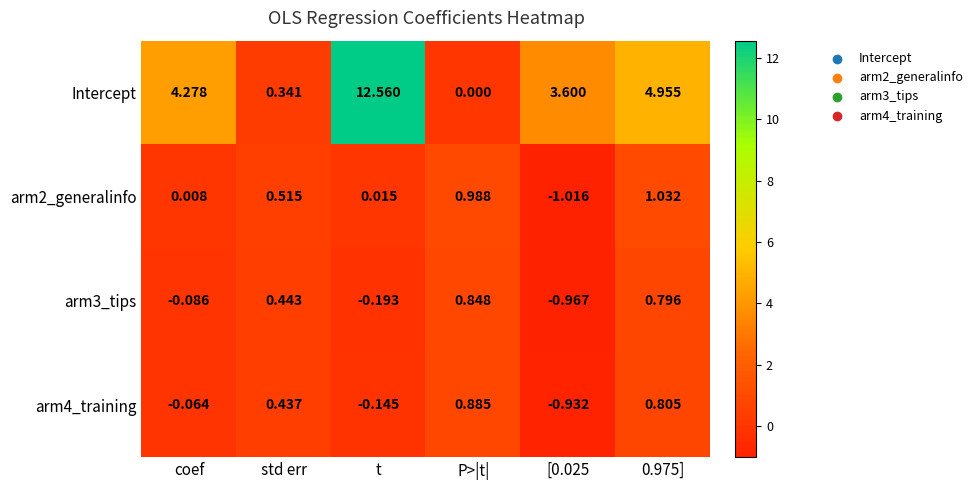

At which label does arm4_training first exceed 0?

std err